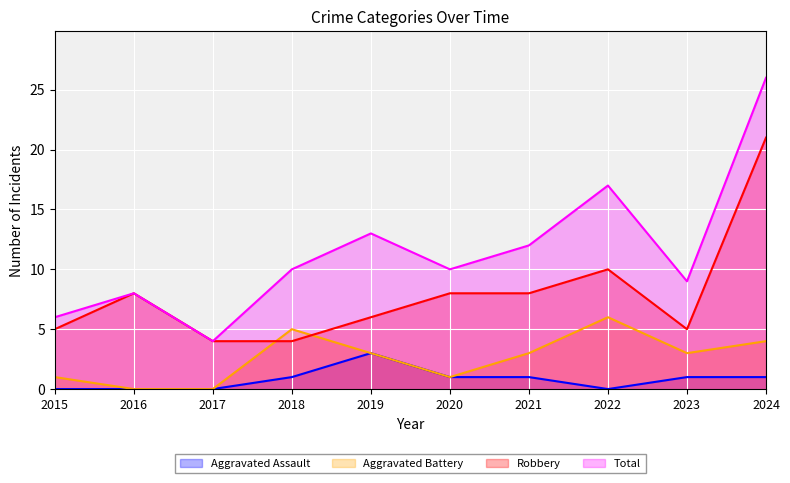

What is the value of the Total point at the 7th from the left?

12